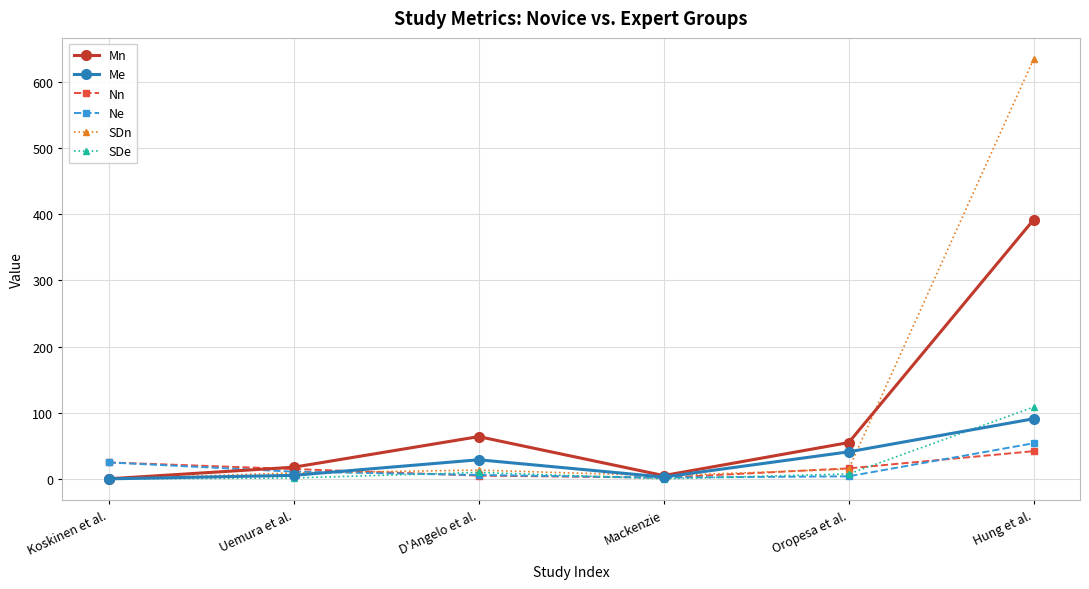

The Ne series shows 25.0 at Koskinen et al.. True or false?

True